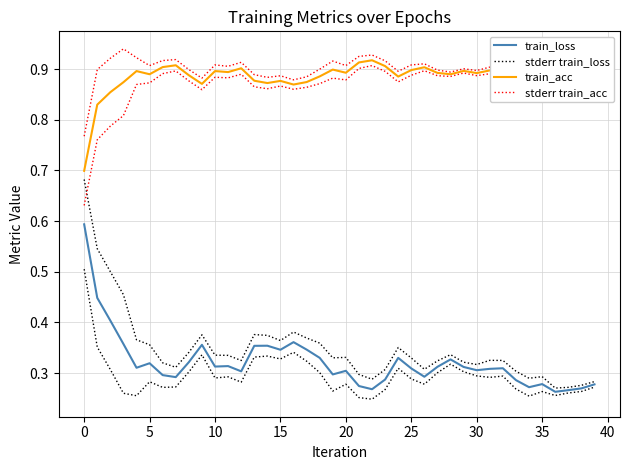

Which has a higher value, 29 or 32?

29